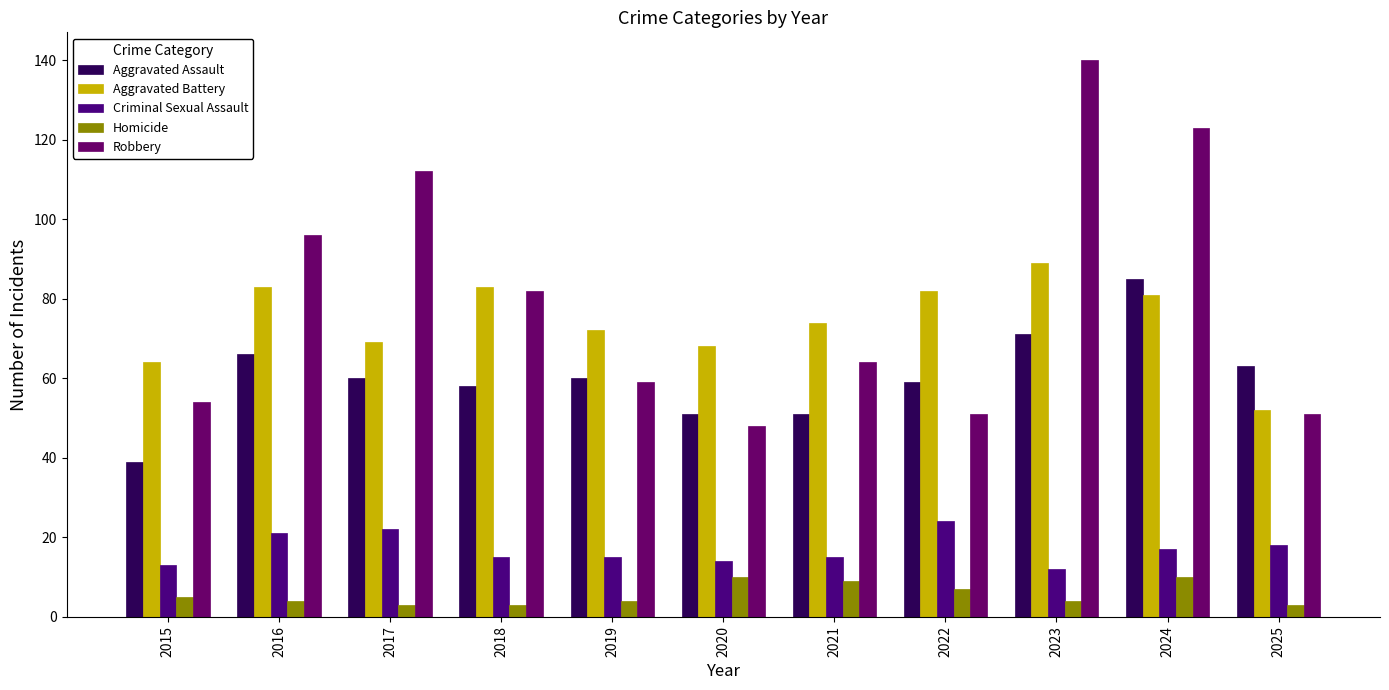

Count the Homicide values in the range 3 to 9.

9